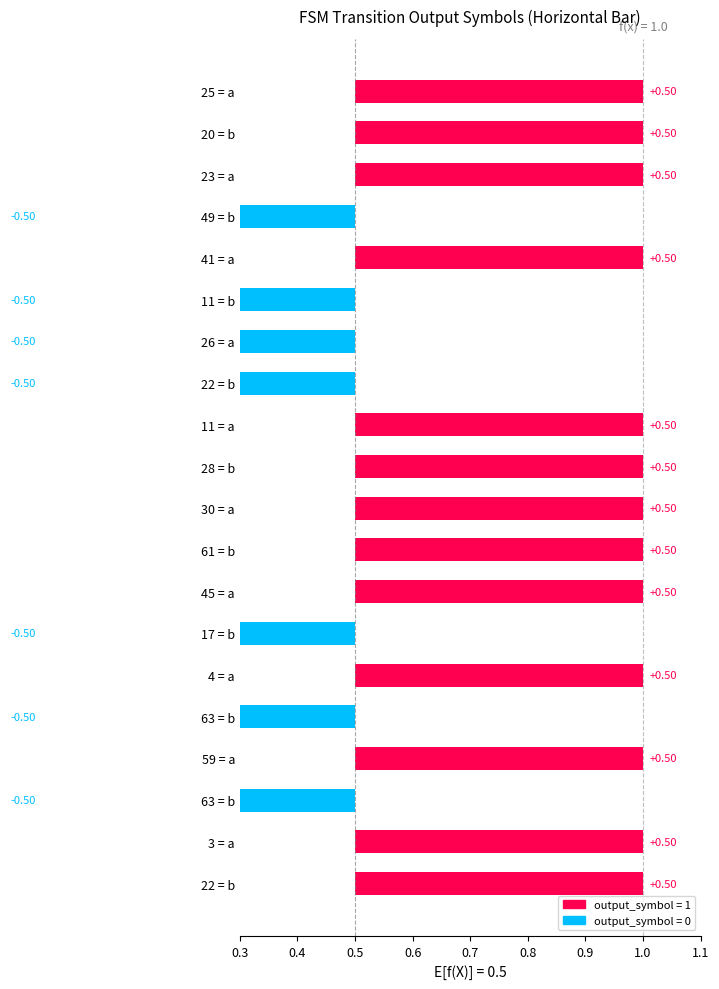

What is the difference between the maximum and minimum values?

1.0